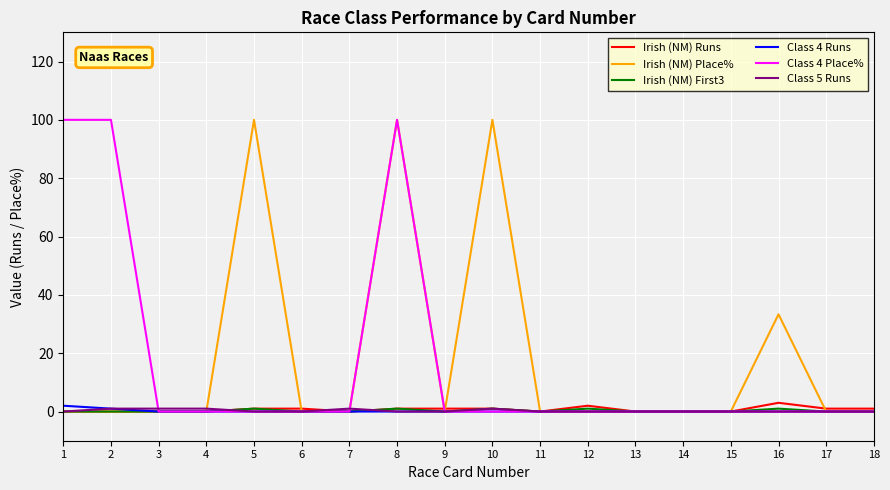

What is the maximum value shown in the chart?

100.0